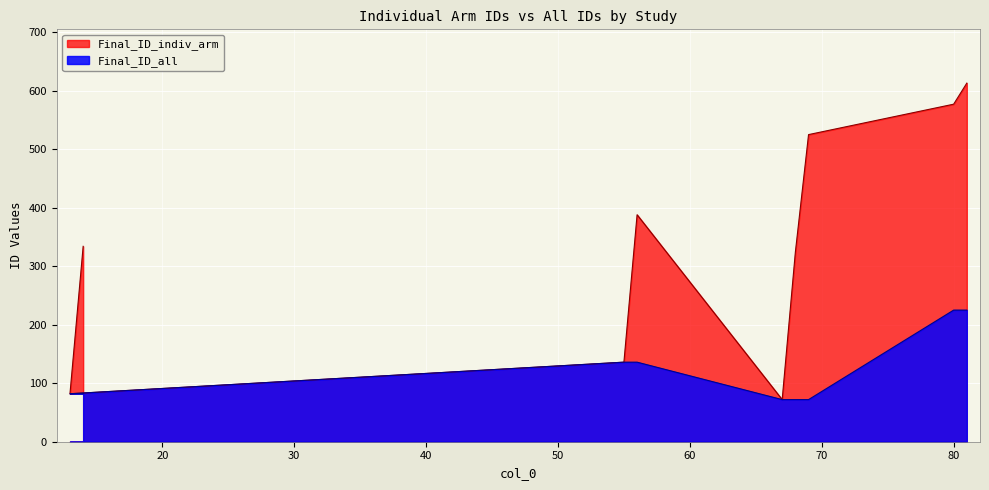

Rank the series by their maximum value, from highest to lowest.

Final_ID_indiv_arm, Final_ID_all